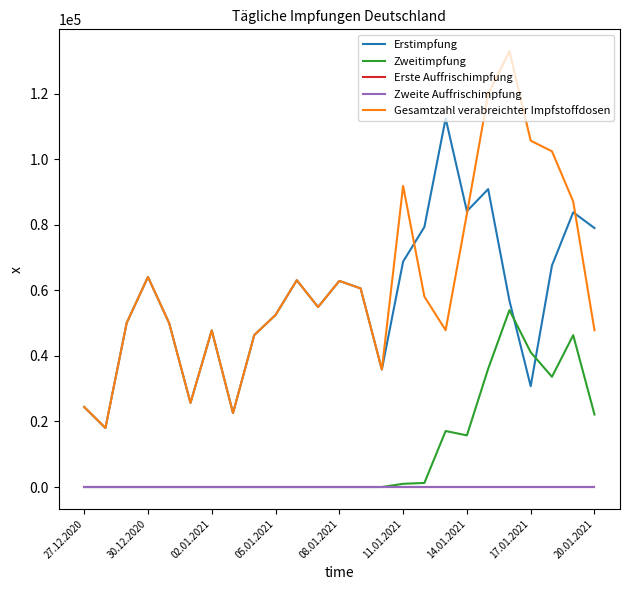

Does the chart display data point markers on the line(s)?

No